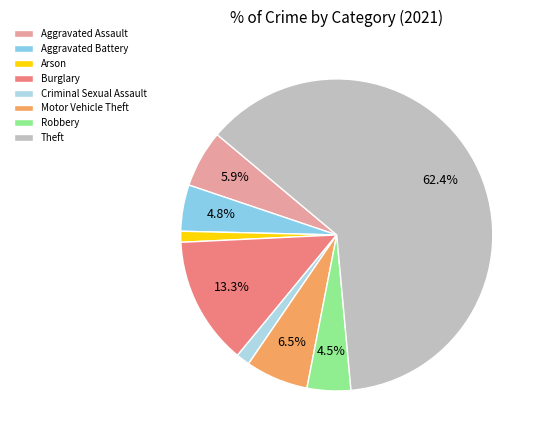

Is there any slice that represents more than half of the pie?

Yes